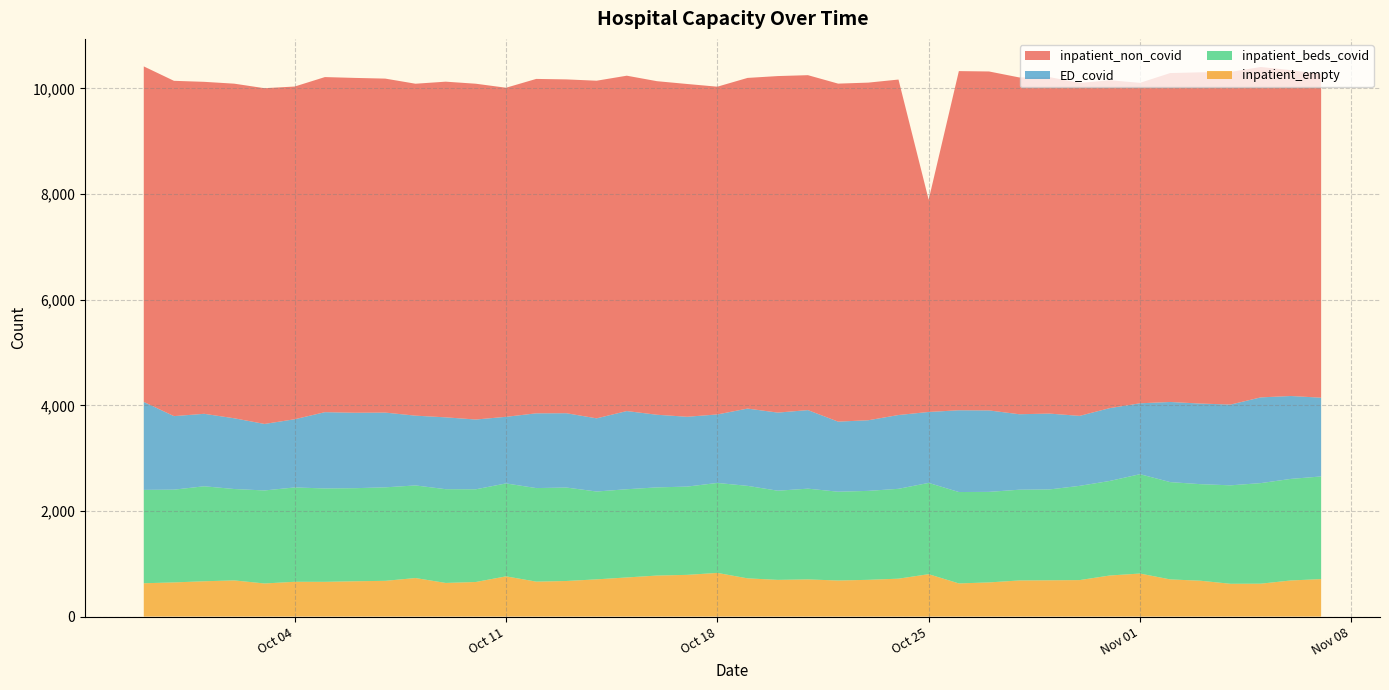

Reading left to right, list all the values displayed in this chart.

inpatient_non_covid: 2021-09-29=6352	2021-09-30=6348	2021-10-01=6285	2021-10-02=6335	2021-10-03=6356	2021-10-04=6299	2021-10-05=6344	2021-10-06=6339	2021-10-07=6323	2021-10-08=6284	2021-10-09=6355	2021-10-10=6357	2021-10-11=6230	2021-10-12=6331	2021-10-13=6320	2021-10-14=6392	2021-10-15=6349	2021-10-16=6315	2021-10-17=6300	2021-10-18=6205	2021-10-19=6260	2021-10-20=6371	2021-10-21=6341	2021-10-22=6399	2021-10-23=6392	2021-10-24=6351	2021-10-25=4017	2021-10-26=6421	2021-10-27=6417	2021-10-28=6376	2021-10-29=6371	2021-10-30=6303	2021-10-31=6207	2021-11-01=6067	2021-11-02=6227	2021-11-03=6271	2021-11-04=6297	2021-11-05=6255	2021-11-06=6170	2021-11-07=6124
ED_covid: 2021-09-29=1665	2021-09-30=1392	2021-10-01=1372	2021-10-02=1339	2021-10-03=1259	2021-10-04=1291	2021-10-05=1444	2021-10-06=1428	2021-10-07=1415	2021-10-08=1321	2021-10-09=1360	2021-10-10=1321	2021-10-11=1261	2021-10-12=1415	2021-10-13=1407	2021-10-14=1385	2021-10-15=1480	2021-10-16=1375	2021-10-17=1322	2021-10-18=1297	2021-10-19=1463	2021-10-20=1479	2021-10-21=1487	2021-10-22=1327	2021-10-23=1337	2021-10-24=1397	2021-10-25=1343	2021-10-26=1548	2021-10-27=1542	2021-10-28=1429	2021-10-29=1436	2021-10-30=1325	2021-10-31=1379	2021-11-01=1342	2021-11-02=1517	2021-11-03=1526	2021-11-04=1529	2021-11-05=1623	2021-11-06=1569	2021-11-07=1491
inpatient_beds_covid: 2021-09-29=1768	2021-09-30=1756	2021-10-01=1798	2021-10-02=1730	2021-10-03=1761	2021-10-04=1786	2021-10-05=1768	2021-10-06=1762	2021-10-07=1770	2021-10-08=1753	2021-10-09=1775	2021-10-10=1755	2021-10-11=1759	2021-10-12=1771	2021-10-13=1769	2021-10-14=1663	2021-10-15=1670	2021-10-16=1669	2021-10-17=1671	2021-10-18=1703	2021-10-19=1751	2021-10-20=1688	2021-10-21=1718	2021-10-22=1681	2021-10-23=1684	2021-10-24=1701	2021-10-25=1728	2021-10-26=1730	2021-10-27=1714	2021-10-28=1718	2021-10-29=1720	2021-10-30=1784	2021-10-31=1790	2021-11-01=1881	2021-11-02=1842	2021-11-03=1828	2021-11-04=1864	2021-11-05=1904	2021-11-06=1923	2021-11-07=1943
inpatient_empty: 2021-09-29=631	2021-09-30=647	2021-10-01=669	2021-10-02=685	2021-10-03=627	2021-10-04=659	2021-10-05=658	2021-10-06=669	2021-10-07=677	2021-10-08=730	2021-10-09=637	2021-10-10=655	2021-10-11=762	2021-10-12=662	2021-10-13=674	2021-10-14=705	2021-10-15=741	2021-10-16=777	2021-10-17=790	2021-10-18=827	2021-10-19=724	2021-10-20=695	2021-10-21=704	2021-10-22=683	2021-10-23=696	2021-10-24=718	2021-10-25=803	2021-10-26=628	2021-10-27=647	2021-10-28=684	2021-10-29=687	2021-10-30=691	2021-10-31=778	2021-11-01=815	2021-11-02=704	2021-11-03=679	2021-11-04=621	2021-11-05=623	2021-11-06=684	2021-11-07=710